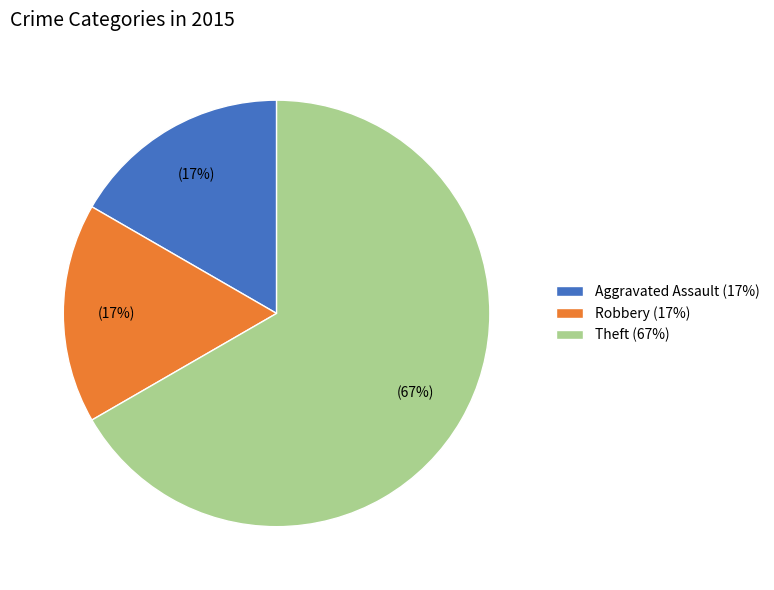

Is it true that Aggravated Assault (17%) is 29% of the pie?

False